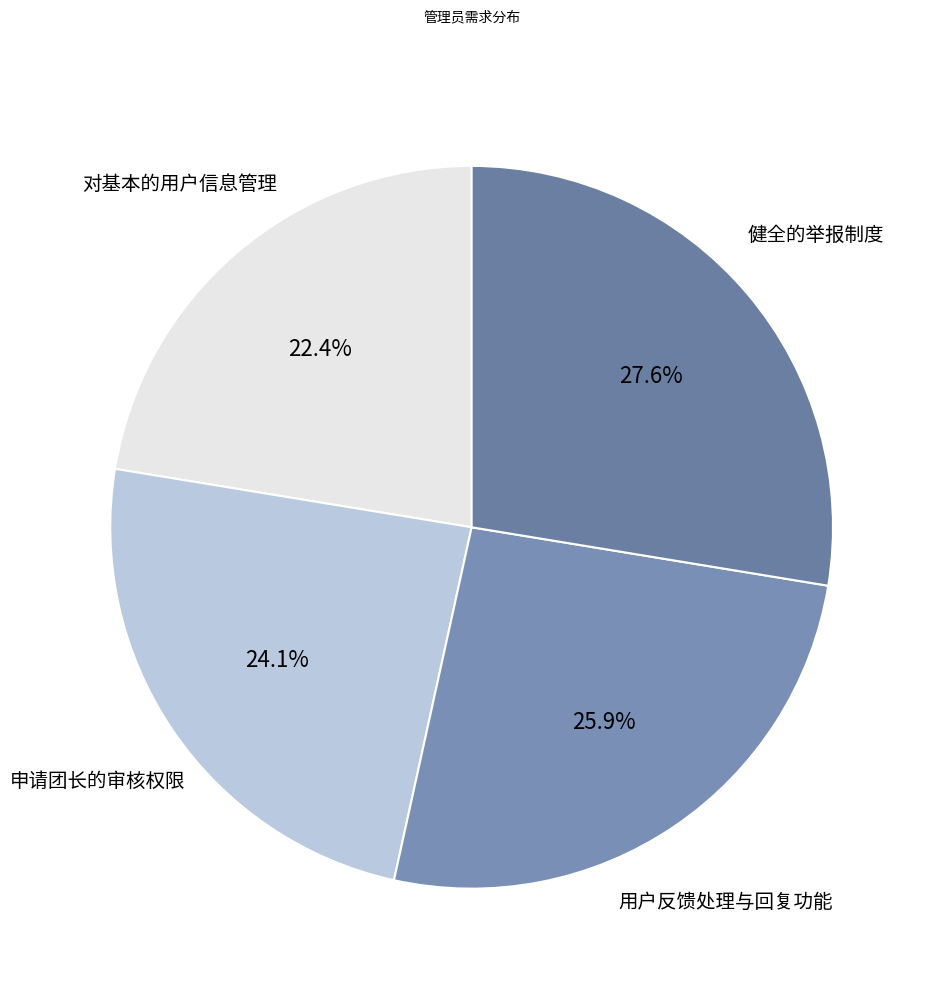

What percentage is the 申请团长的审核权限 slice, to the nearest percent?

24%